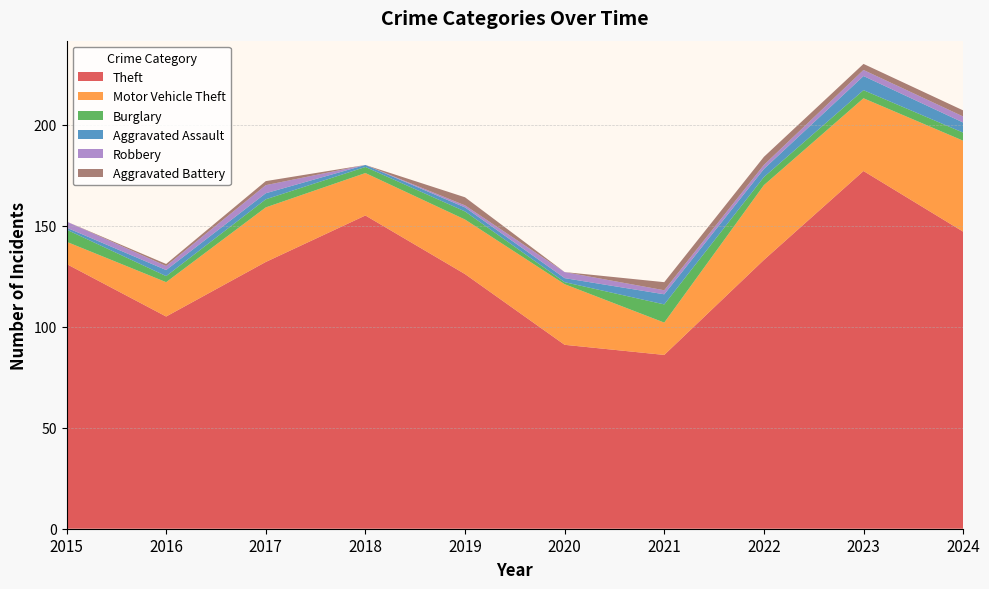

Reading left to right, list all the values displayed in this chart.

Theft: 131	105	132	155	126	91	86	133	177	147
Motor Vehicle Theft: 11	17	27	21	27	30	16	37	36	45
Burglary: 6	3	4	3	4	1	9	4	4	4
Aggravated Assault: 1	3	3	1	2	2	5	4	7	5
Robbery: 3	2	4	0	1	3	2	2	3	3
Aggravated Battery: 0	1	2	0	4	0	4	4	3	3